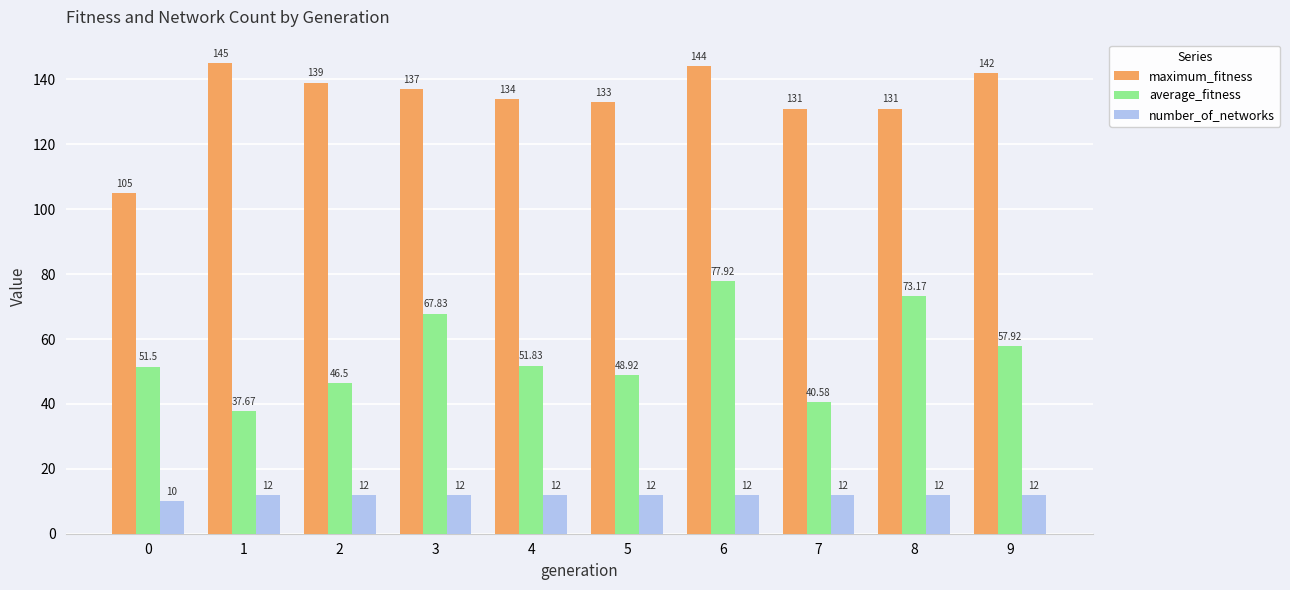

At which category is the sum across all series the highest?

6